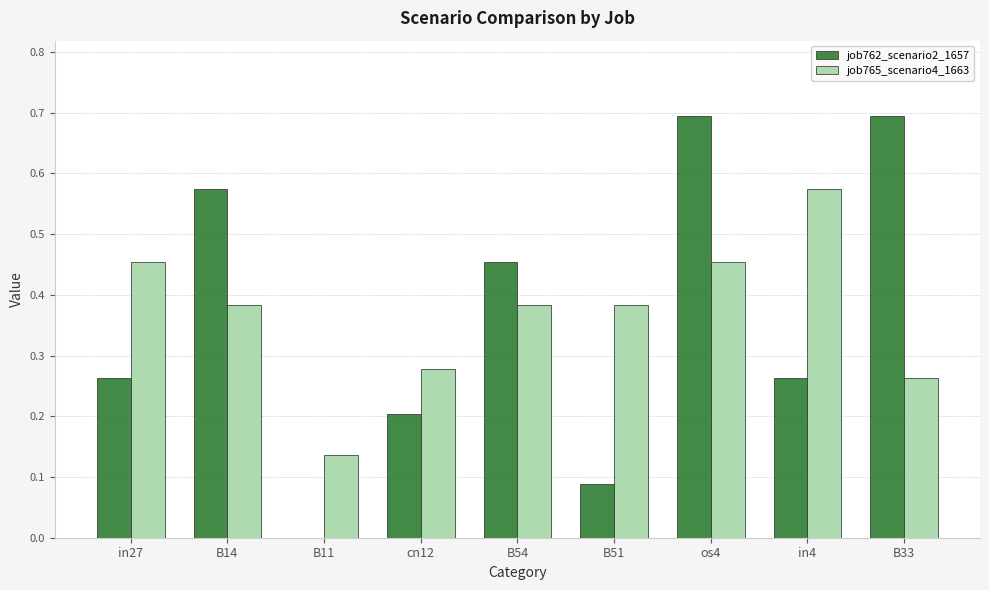

Is it true that job762_scenario2_1657 equals 0.2 at cn12?

True